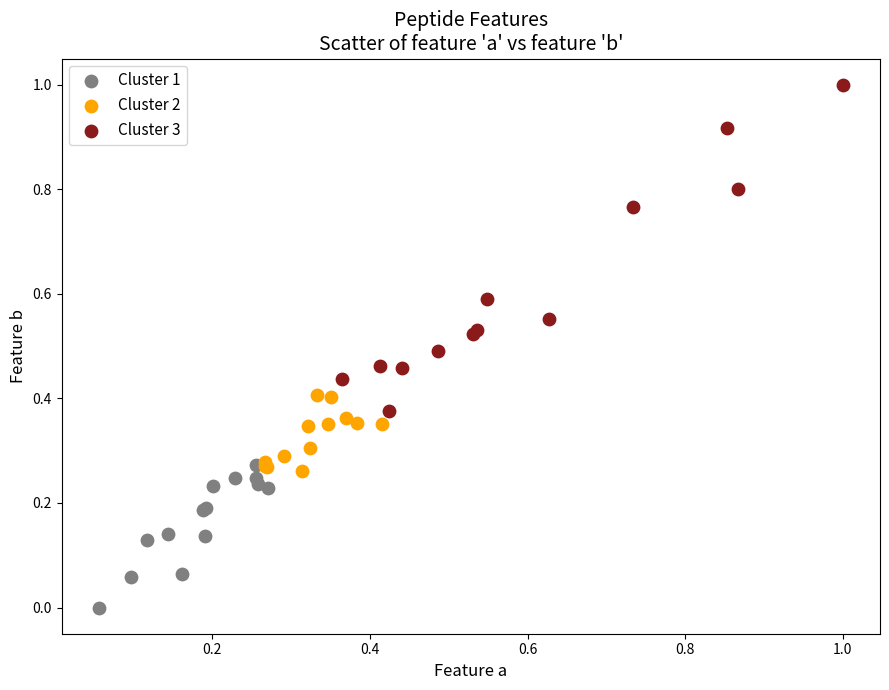

Which series contains the highest Y value?

Cluster 3